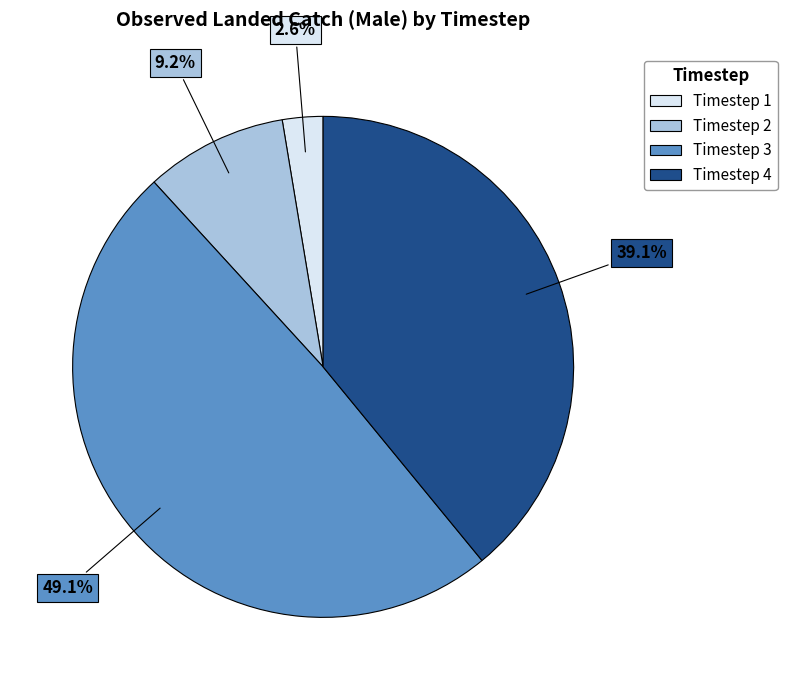

Which slice is the smallest?

Timestep 1